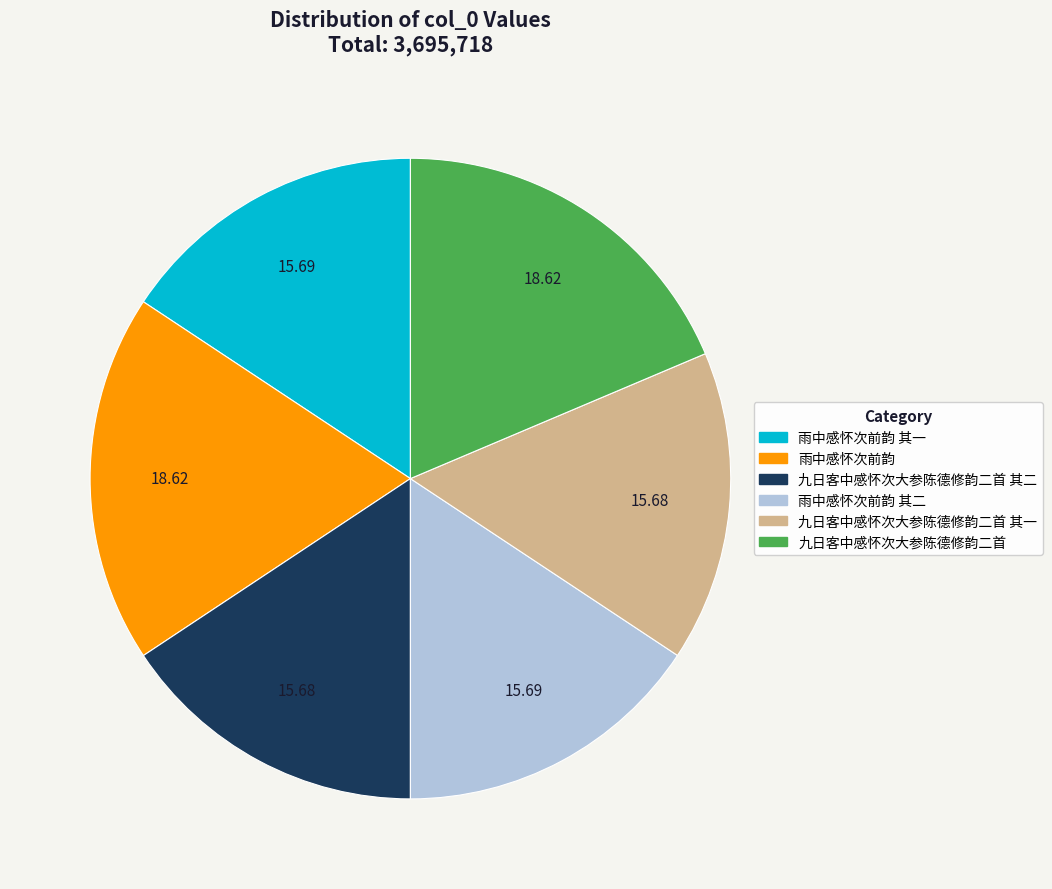

What is the ratio of the value at 九日客中感怀次大参陈德修韵二首 其一 to the value at 雨中感怀次前韵 其一?

1.0